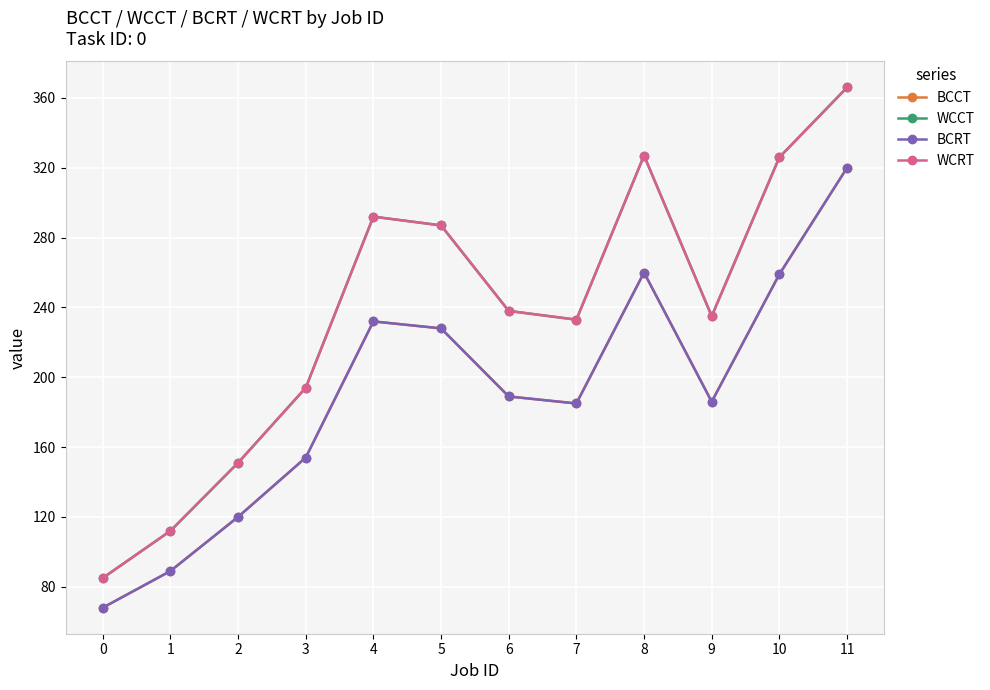

Rank the series by their maximum value, from lowest to highest.

BCCT, BCRT, WCCT, WCRT